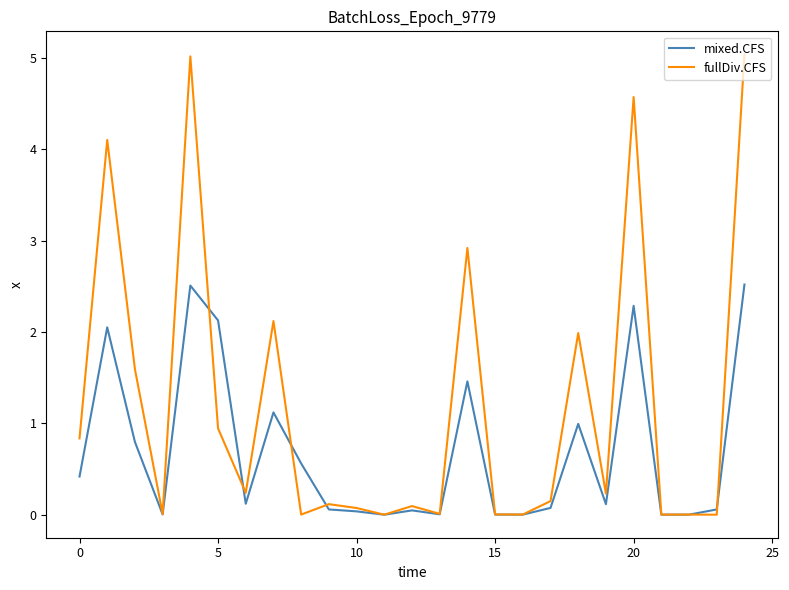

How many lines are shown in the chart?

2